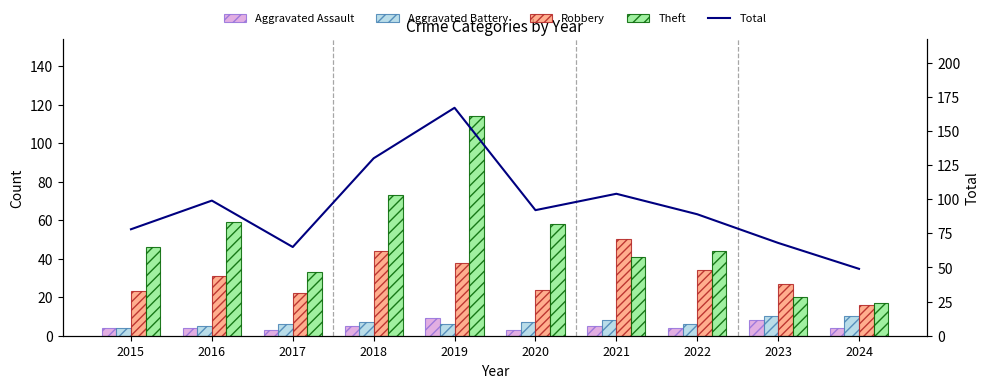

Which series has the widest spread of values?

Total